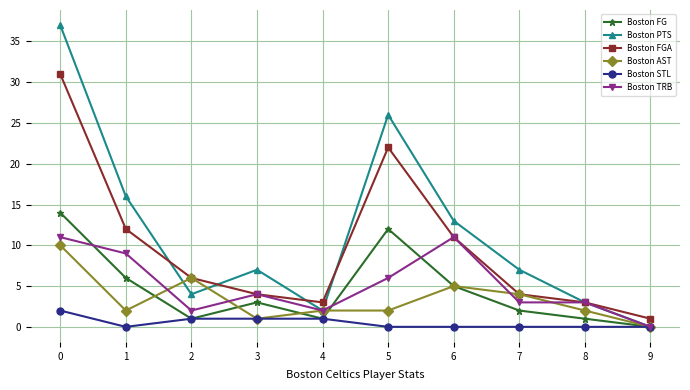

Is it true that Boston FGA equals 3 at 4?

True